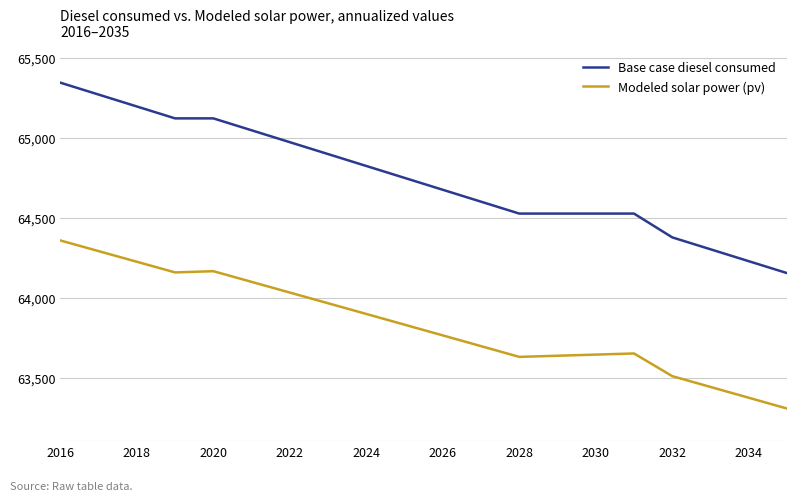

Which series has the largest total across all categories?

Base case diesel consumed